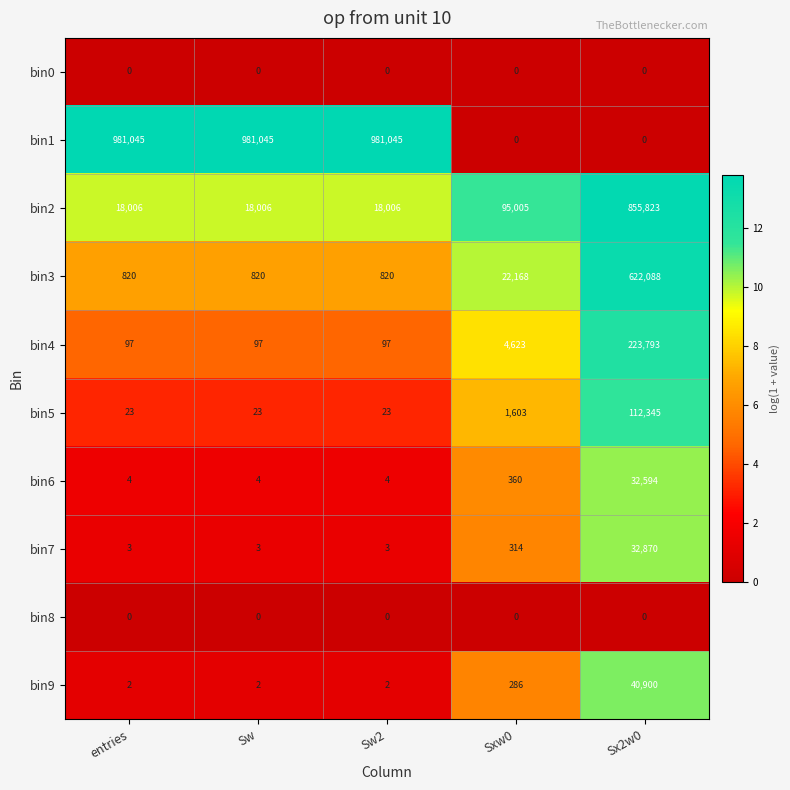

The bin1 series shows 564664 at Sw. True or false?

False